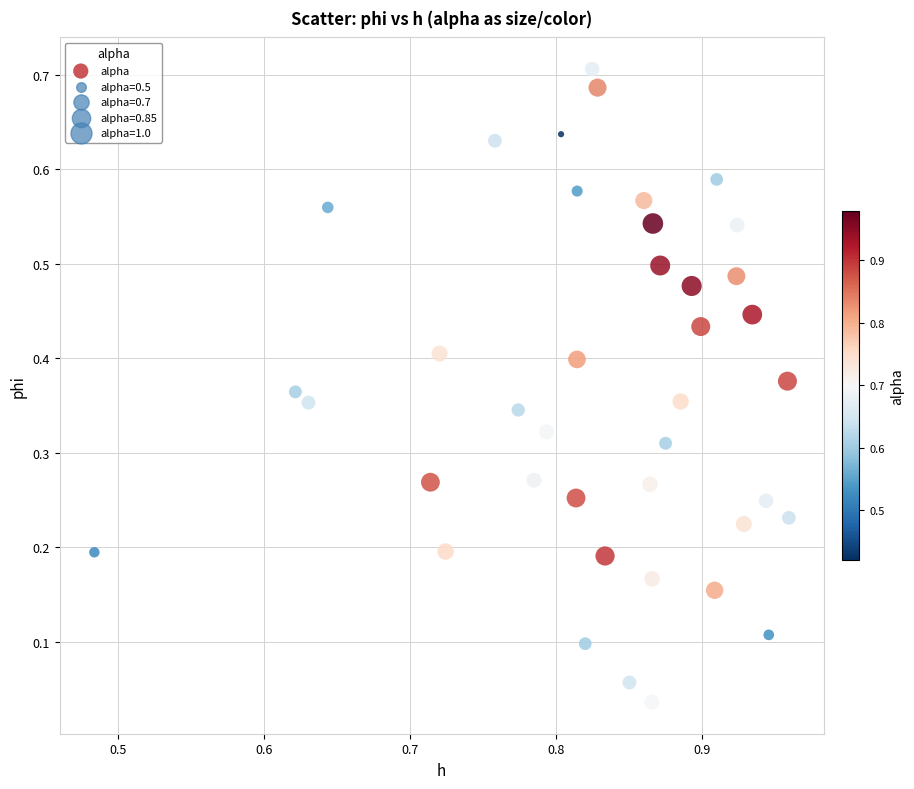

How many points are shown in the scatter plot?

40